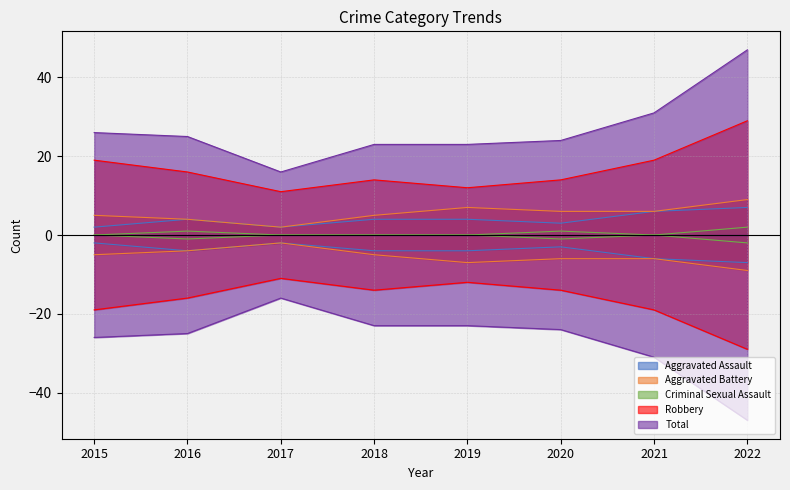

Does the chart have visible grid lines?

Yes